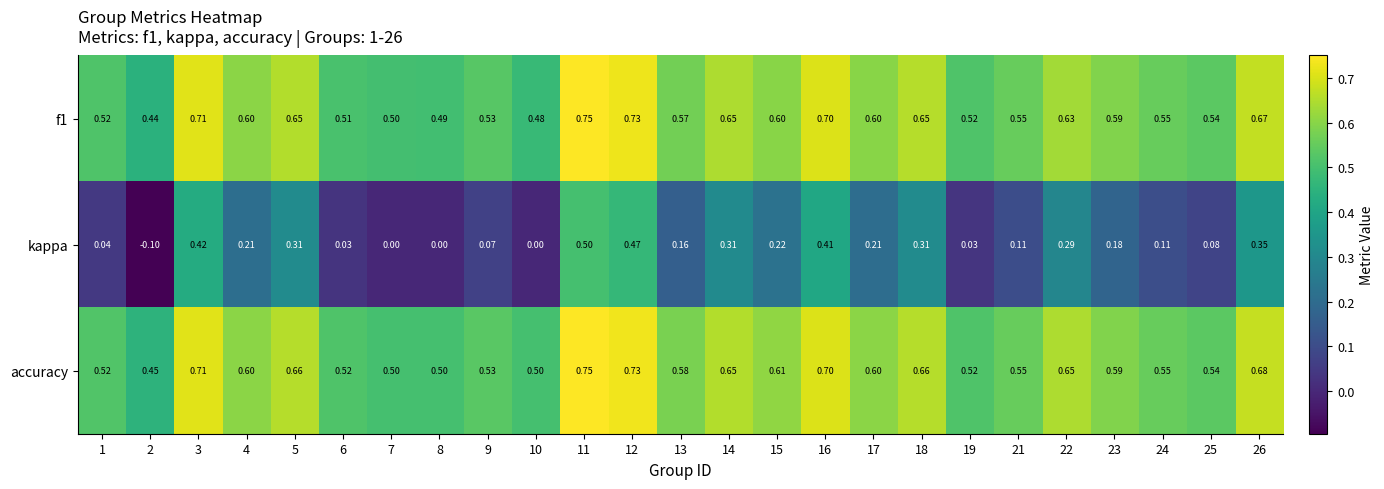

Is the value of f1 at 15 greater than the value of accuracy at 3?

No